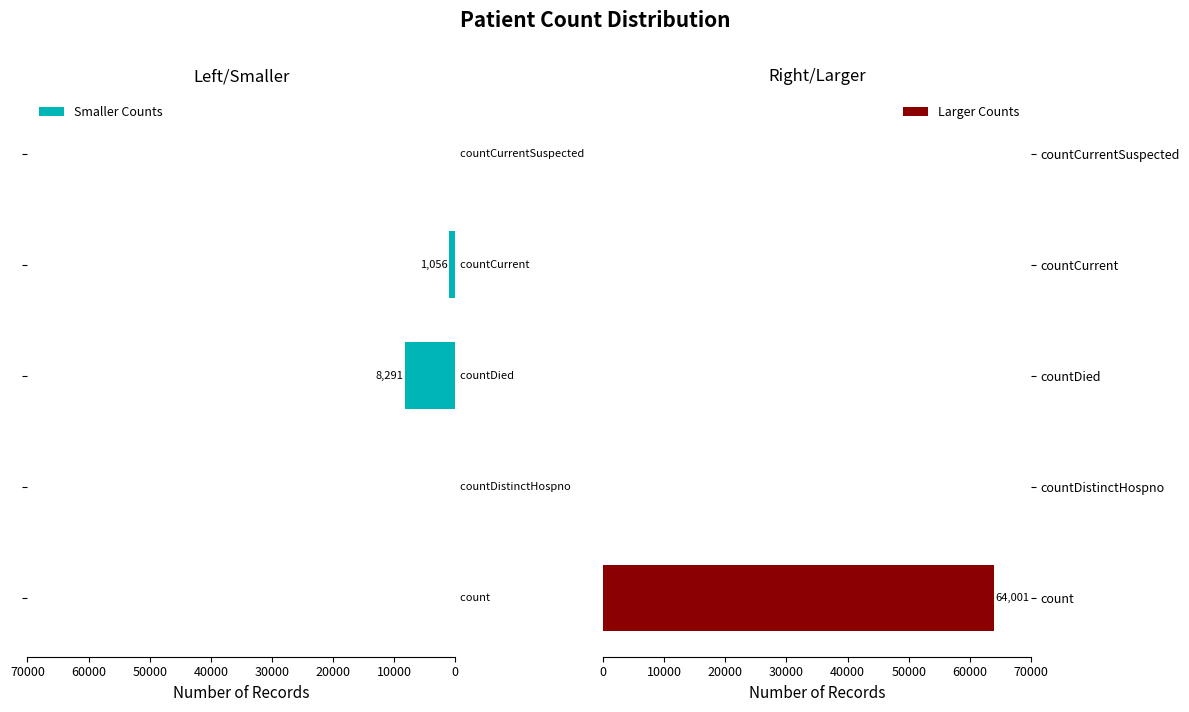

What is the sum of all Larger Counts values?

64001